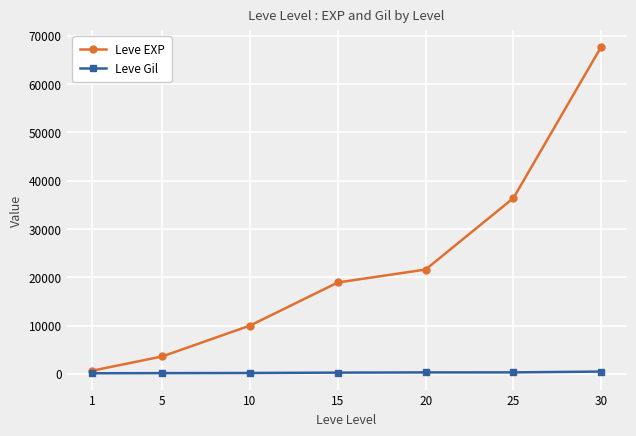

At how many categories does at least one series exceed 28878?

2